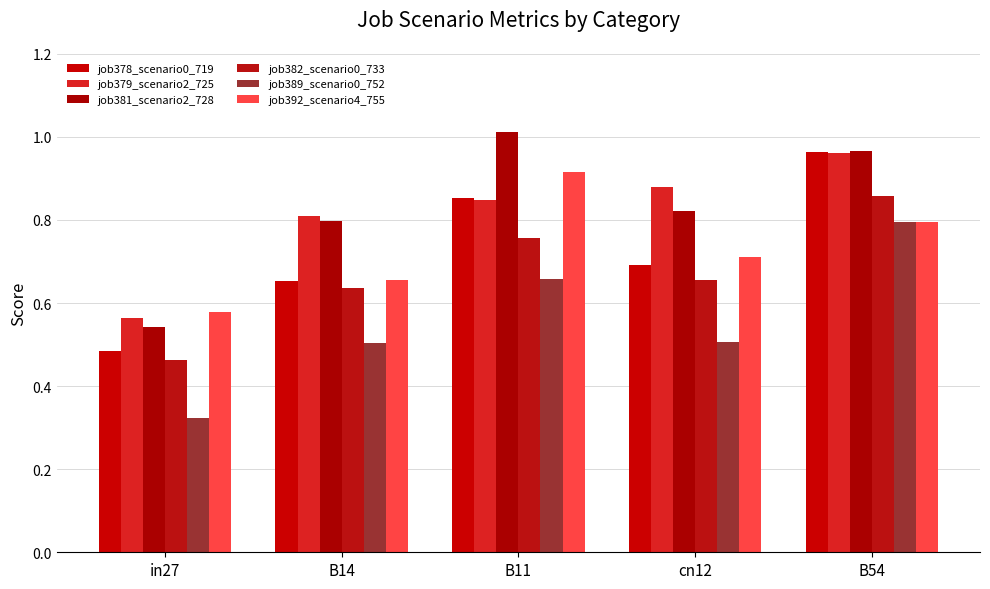

What is the label of the 4th bar from the left?

cn12